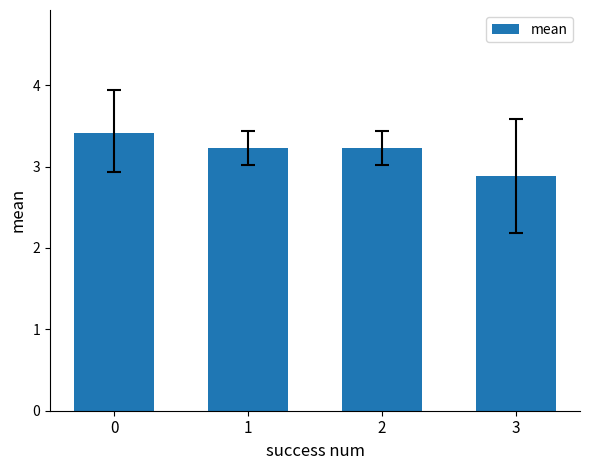

How many data points does each series have?

4